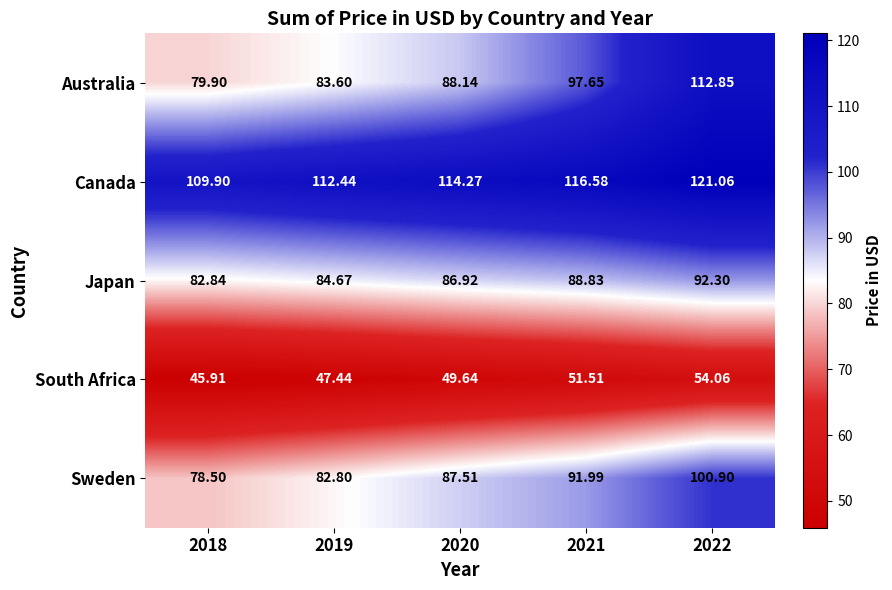

What is the total value across all series at 2018?

397.1